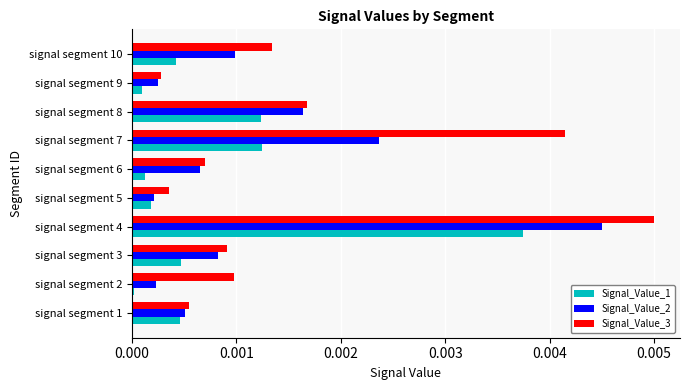

True or false: Signal_Value_3 has a value of 0.0 at signal segment 7.

True